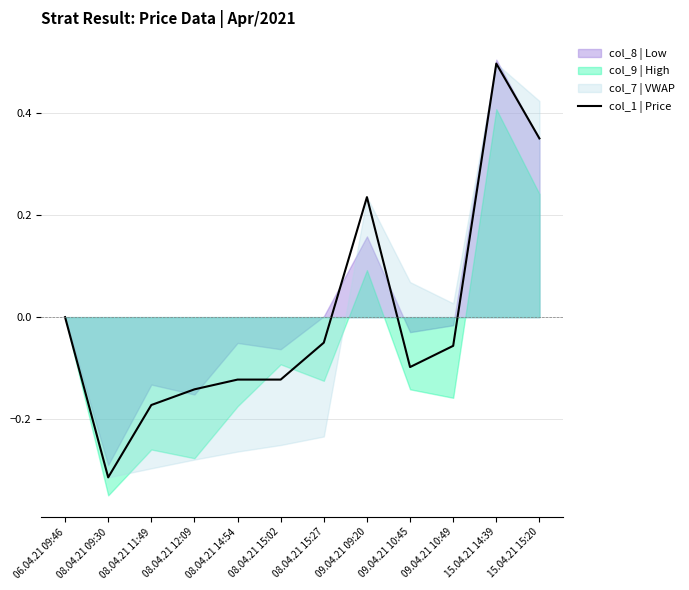

What is the greatest value displayed?

0.5